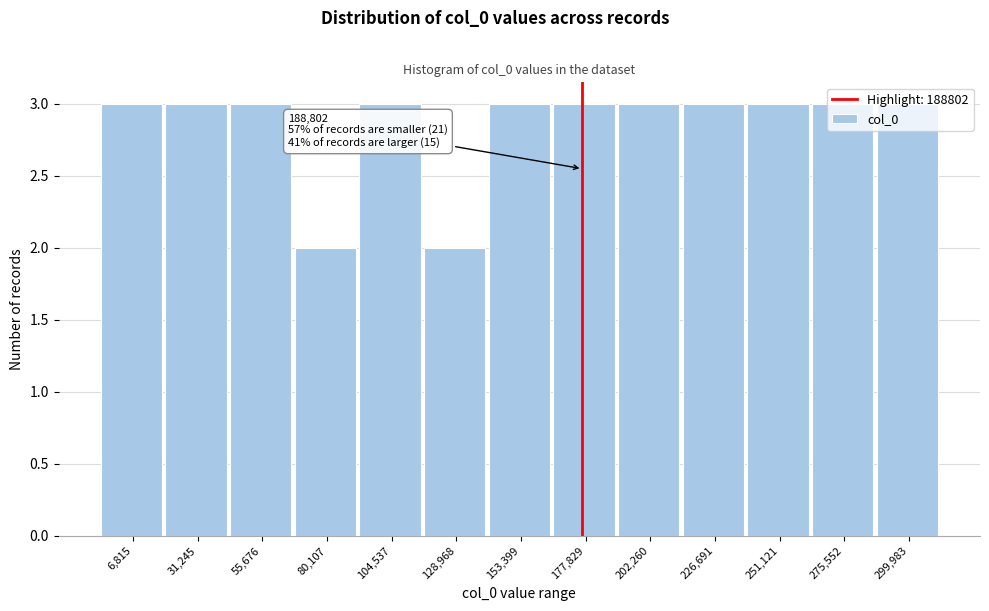

What is the sum of the values at 104,537 and 299,983?

6